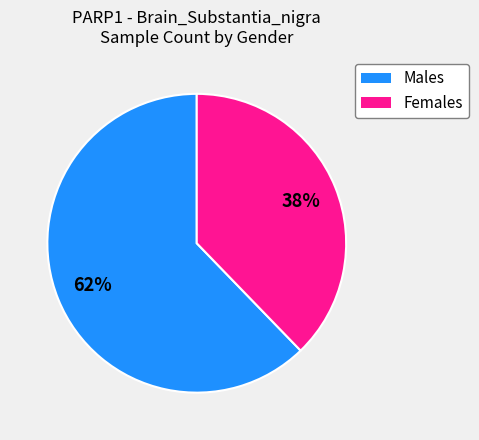

To the nearest percent, what is the difference between the Males and Females slice percentages?

24%